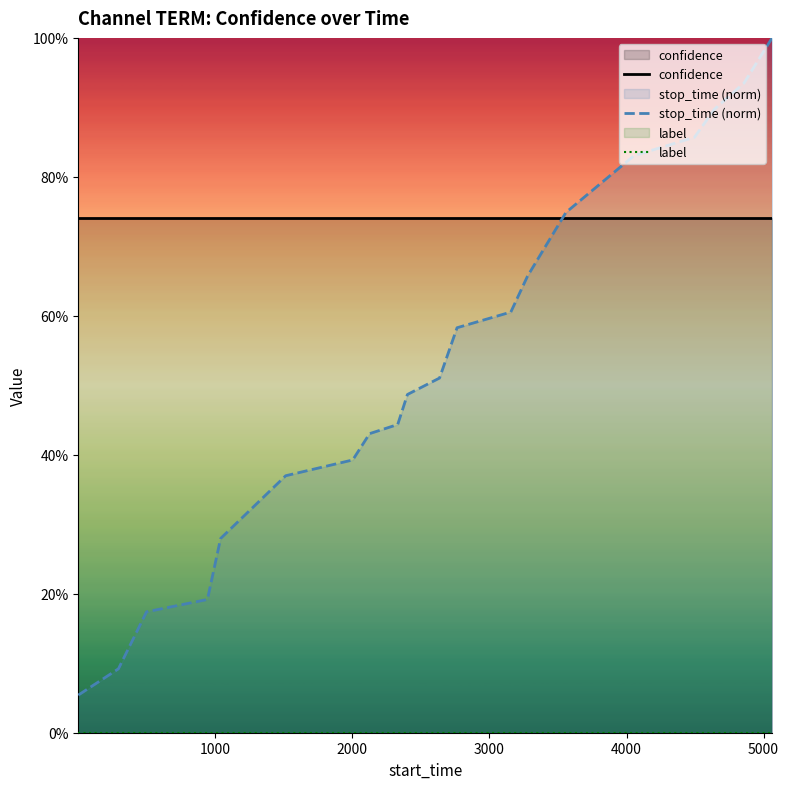

Does the chart display data point markers on the line(s)?

No